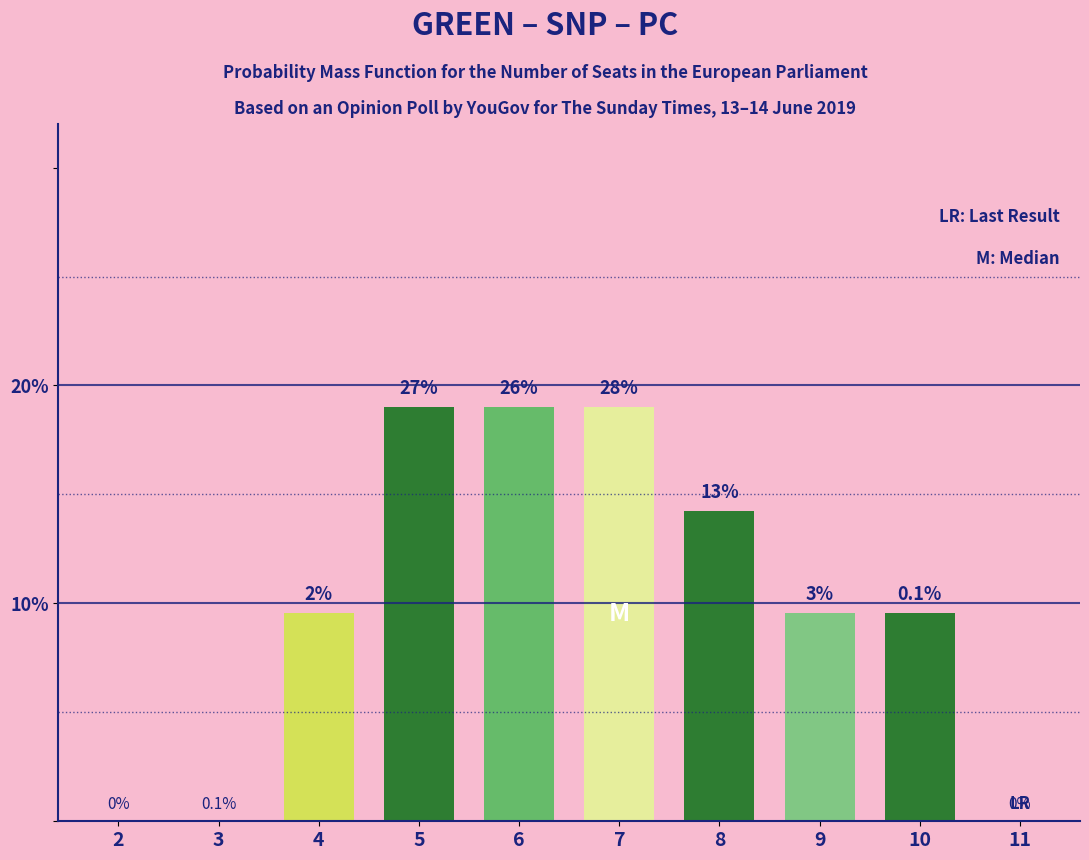

What is the sum of all values?

100.0